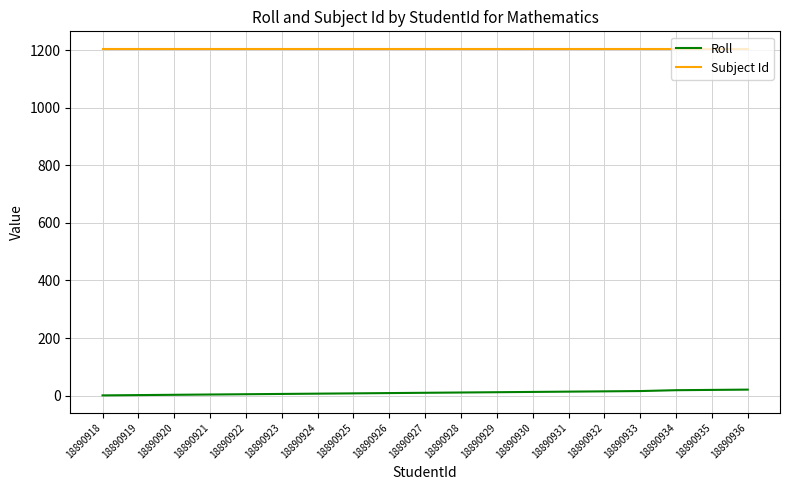

List the series in order of their overall mean, lowest first.

Roll, Subject Id